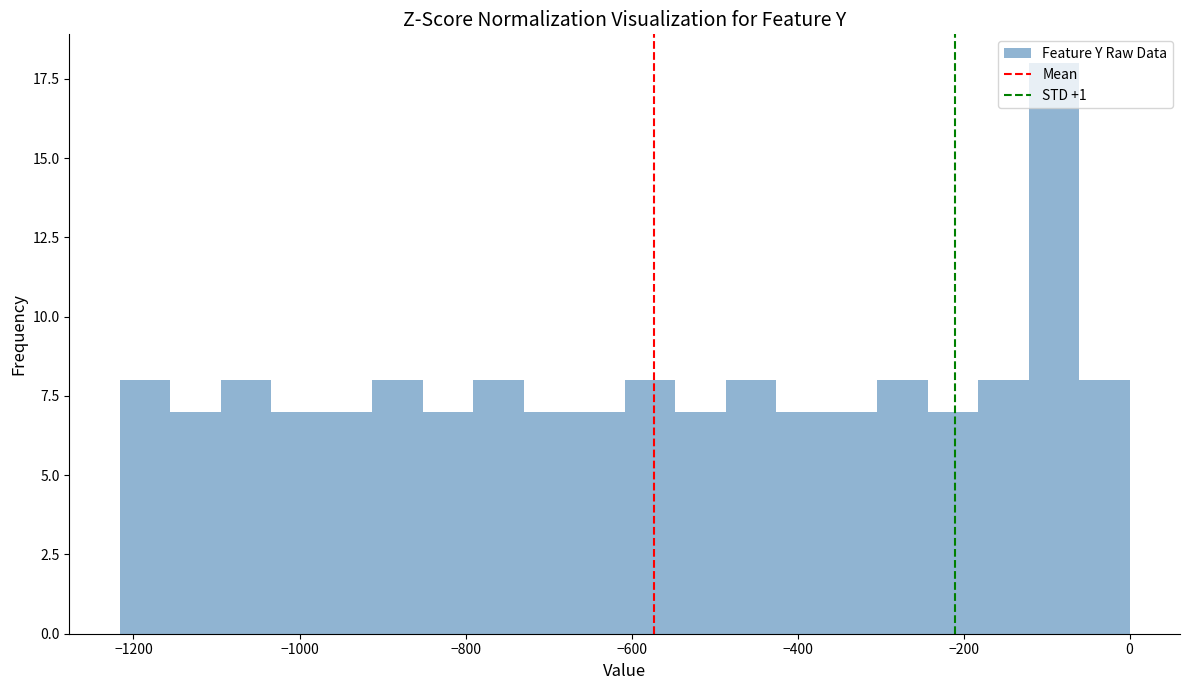

Around what value on the x-axis is the tallest bar? Give the approximate position of its centre, as read against the axis.

-100